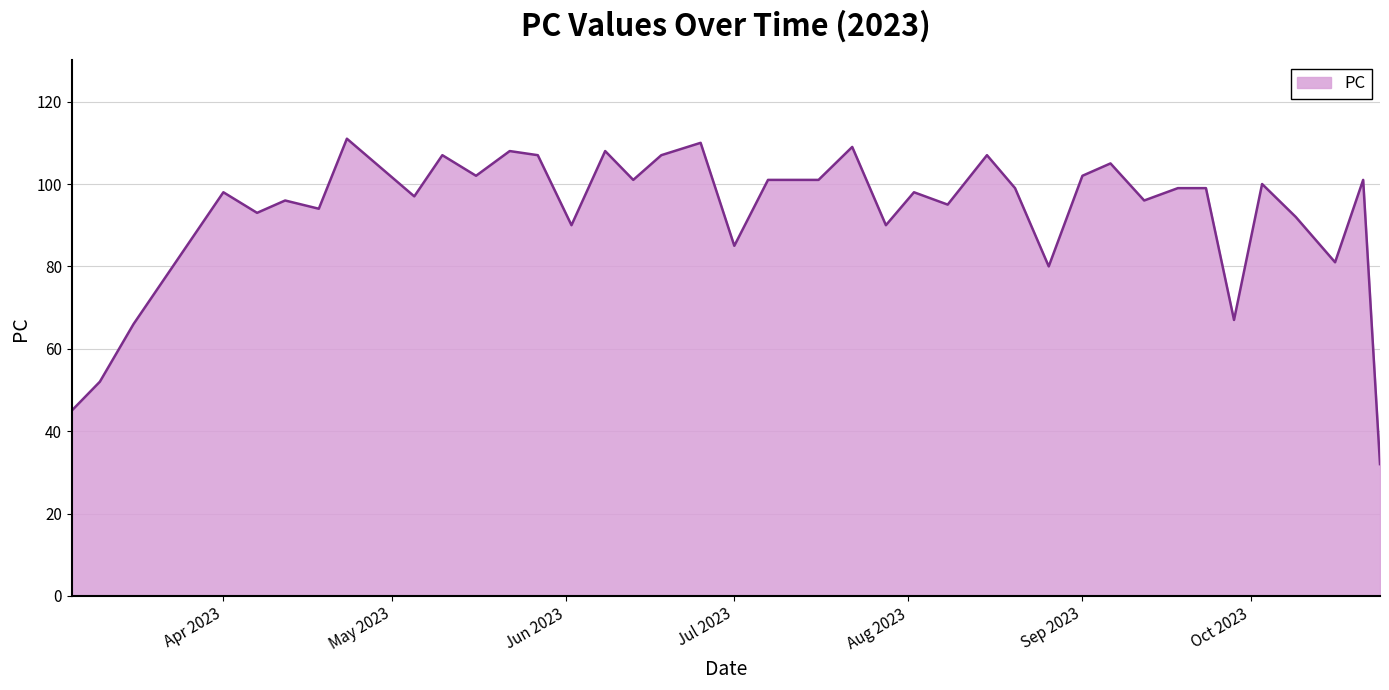

How many lines are shown in the chart?

1